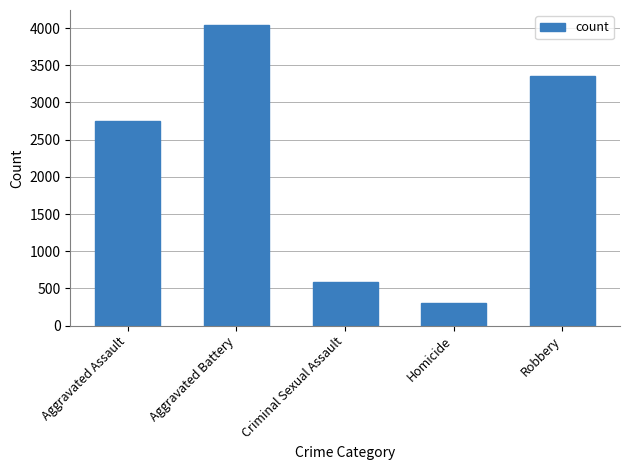

How many data points are less than 2752?

2